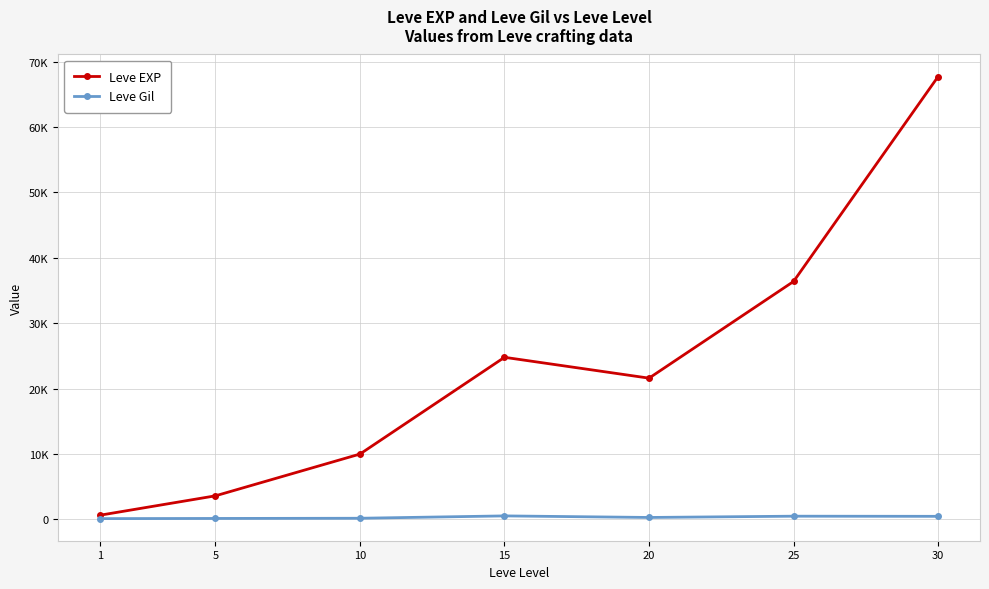

What are all the series names shown in the legend?

Leve EXP, Leve Gil